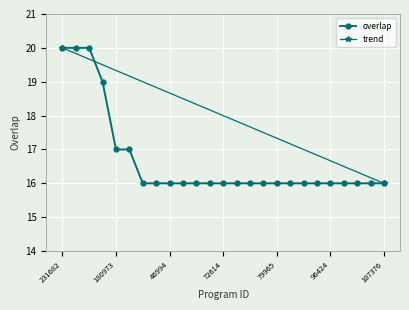

What is the lowest value of the overlap series?

16